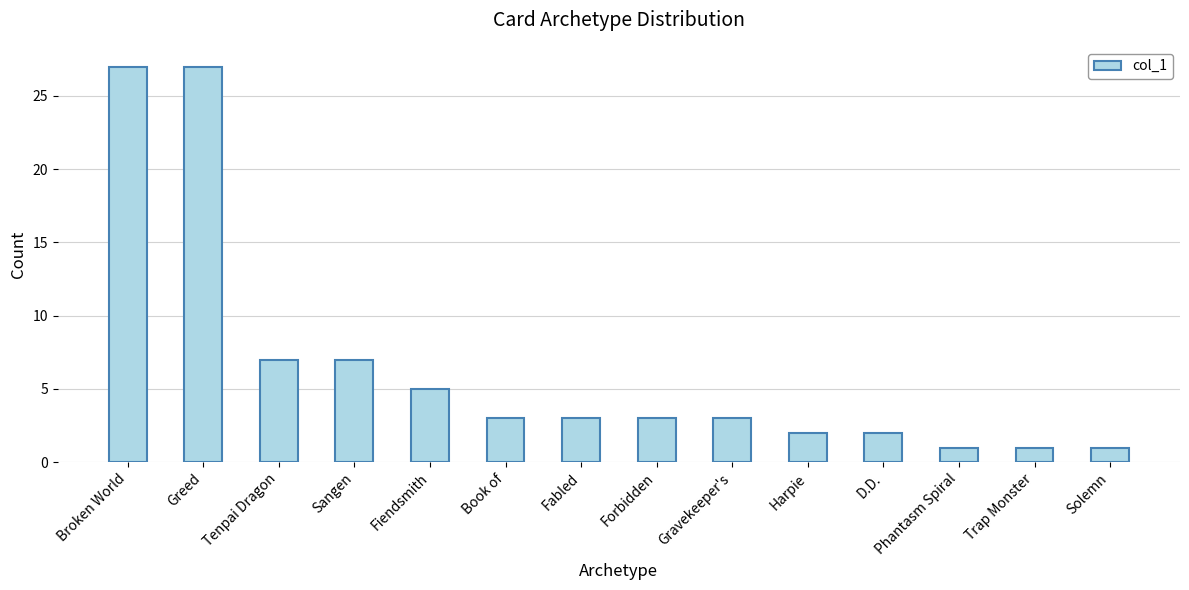

What is the label of the 2nd bar from the right?

Trap Monster